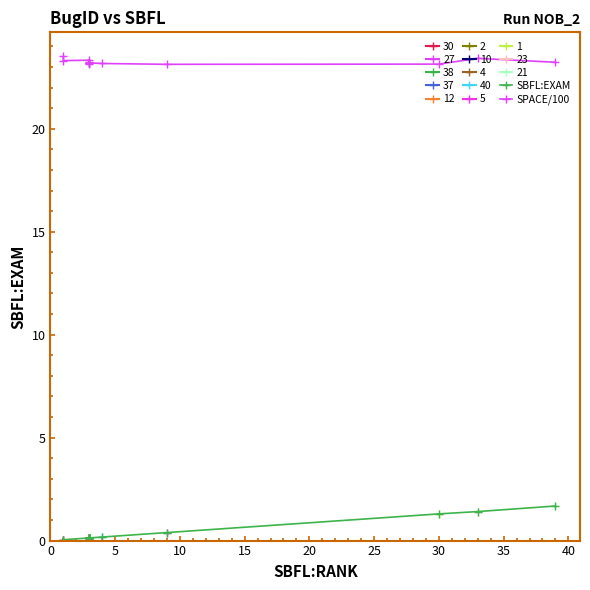

True or false: SBFL:EXAM has a value of 0.0 at 15.

False